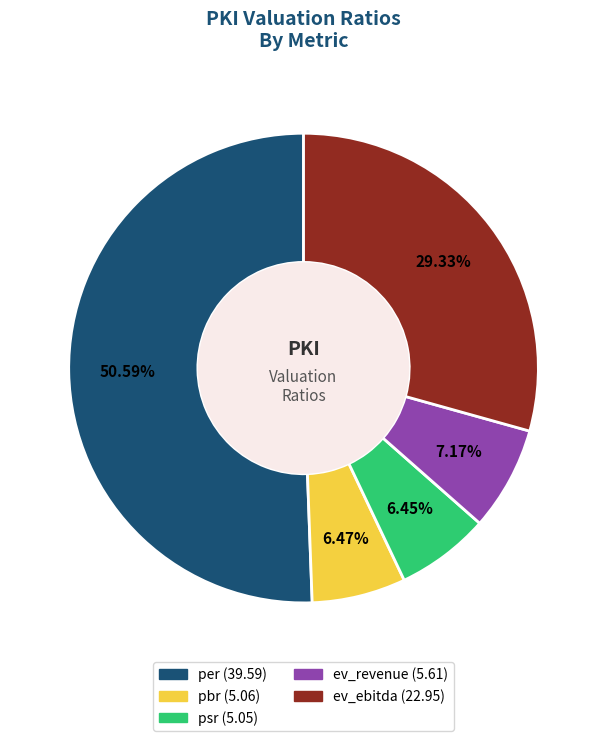

Is it true that ev_revenue is 7% of the pie?

True